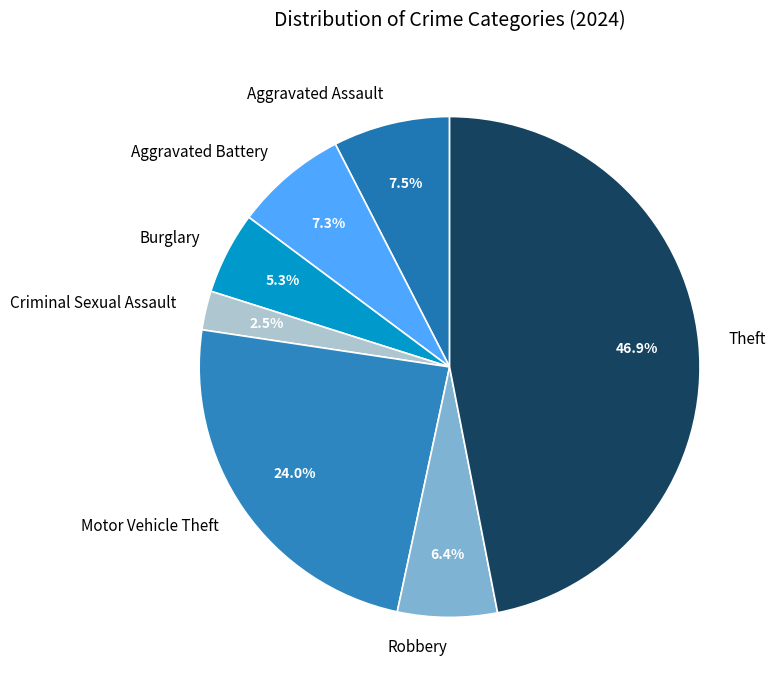

How much of the chart is everything except Theft?

53.1%